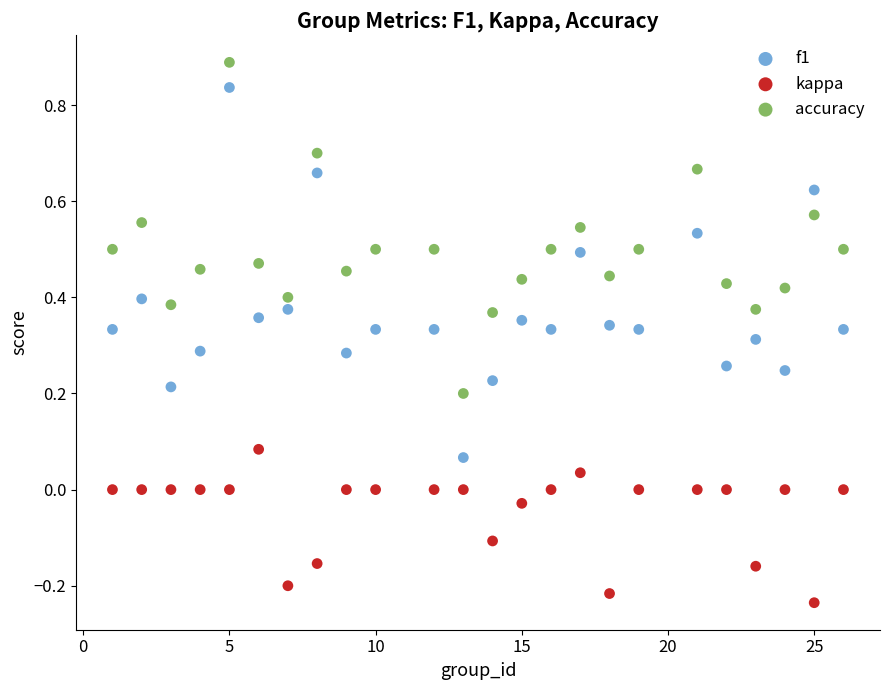

Which series has the largest Y range (max minus min)?

f1